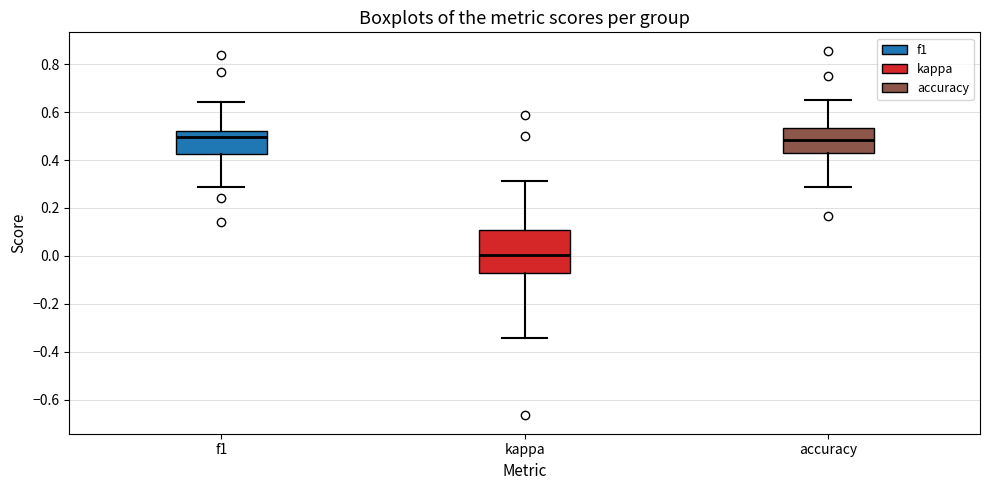

Comparing the boxes themselves (not the whiskers), which one is the tallest?

kappa